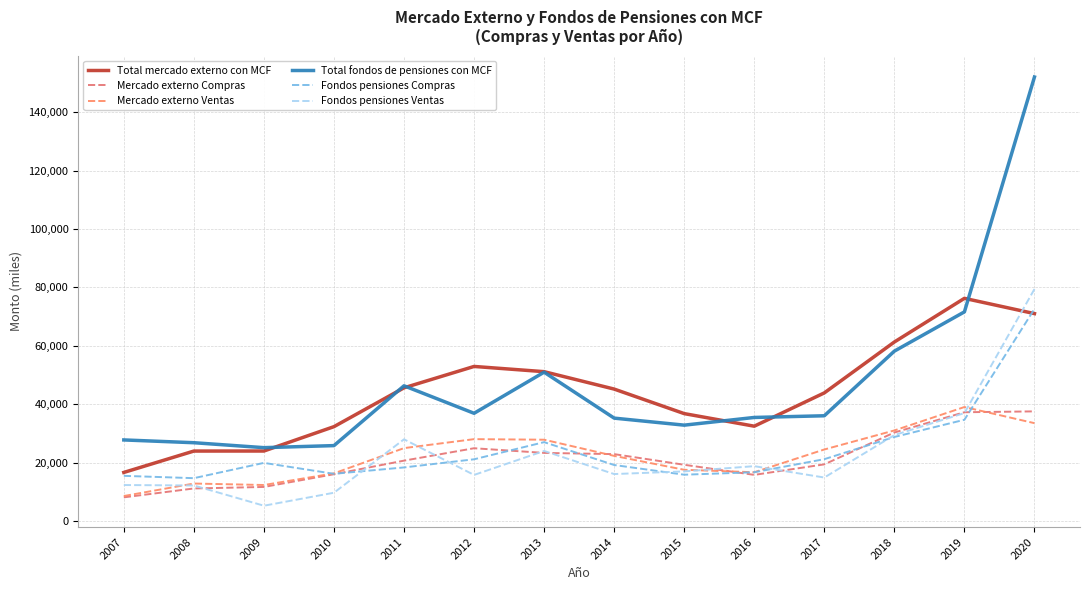

Between 2008 and 2012, which series saw the biggest shift?

Total mercado externo con MCF